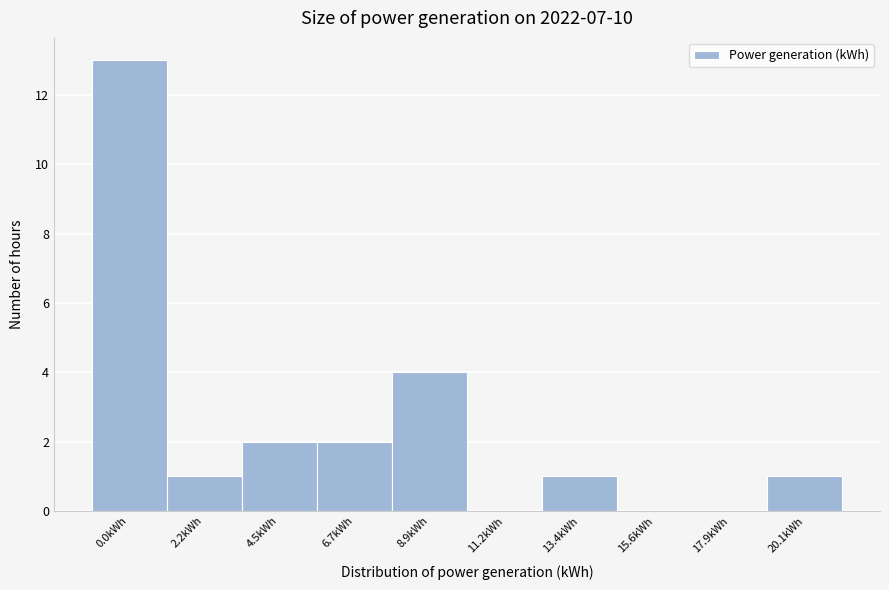

Reading right to left, list all the values displayed in this chart.

20.1kWh=1	17.9kWh=0	15.6kWh=0	13.4kWh=1	11.2kWh=0	8.9kWh=4	6.7kWh=2	4.5kWh=2	2.2kWh=1	0.0kWh=13